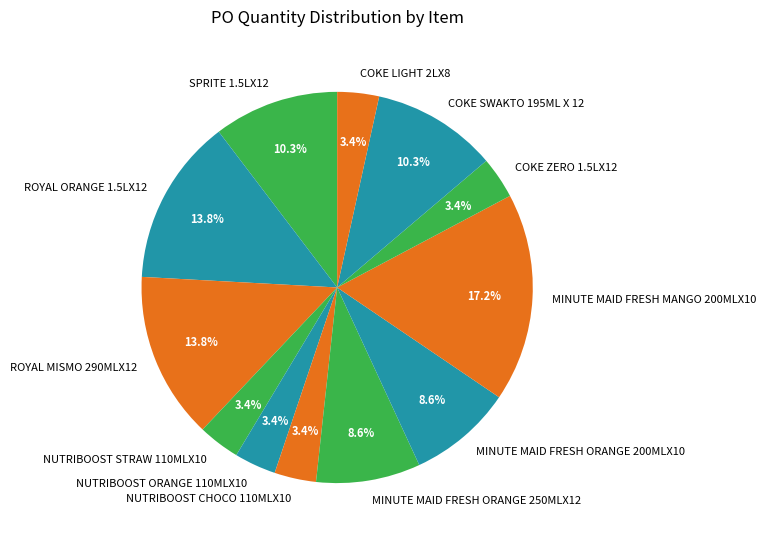

How much of the chart is everything except COKE ZERO 1.5LX12?

96.6%